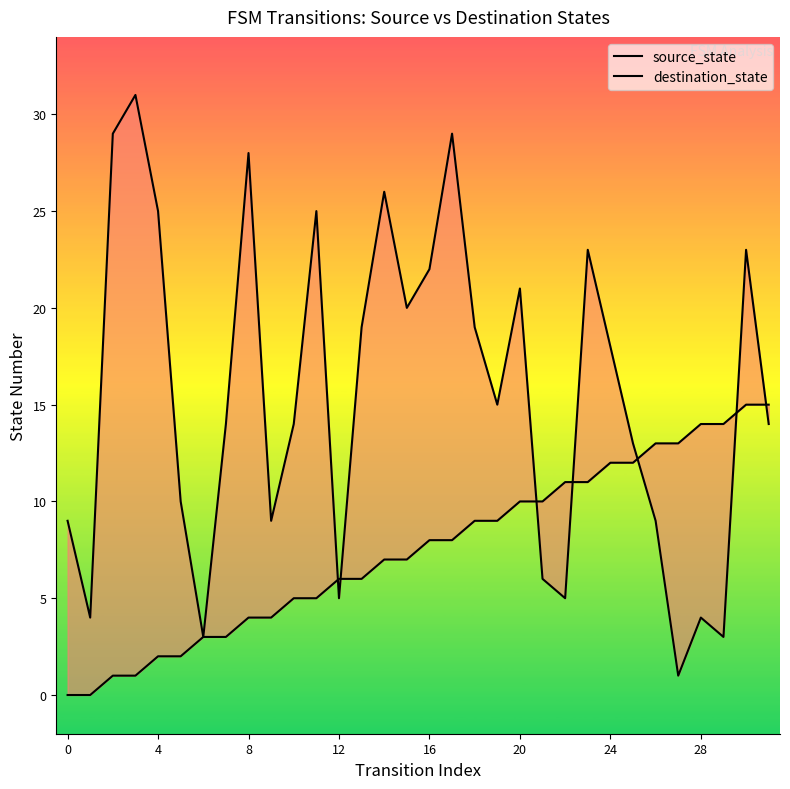

At which category is the sum across all series the highest?

30